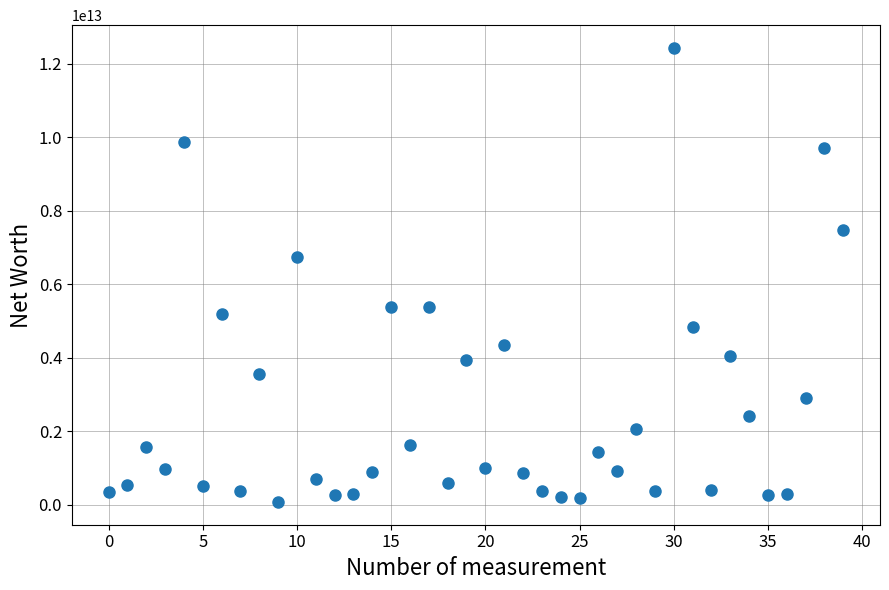

What Y value in the scatter plot is closest to 6257150000000?

6755700000000